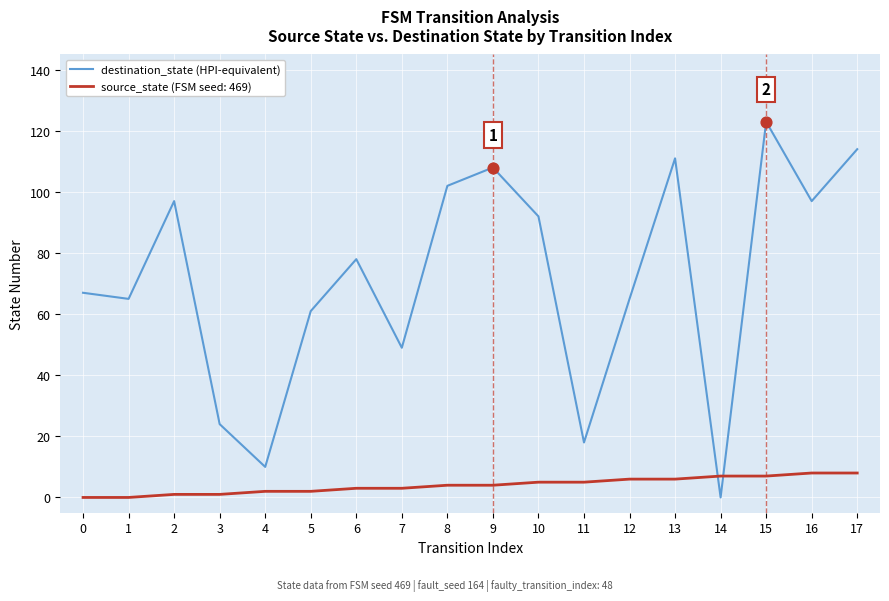

Between 13 and 14, which series saw the biggest shift?

destination_state (HPI-equivalent)